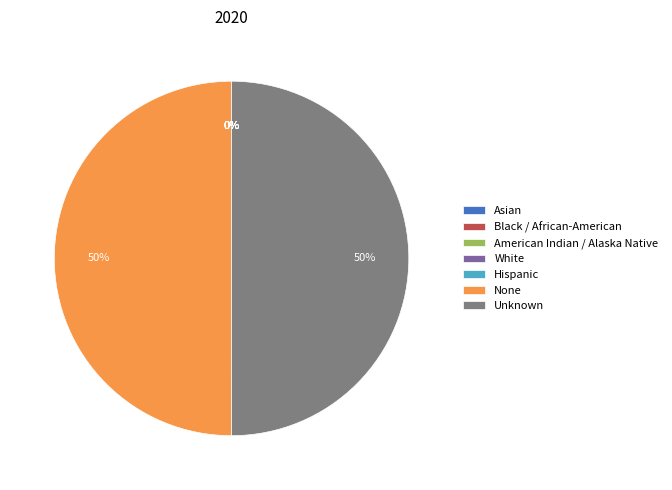

To the nearest percent, what percentage of the pie is None?

50%